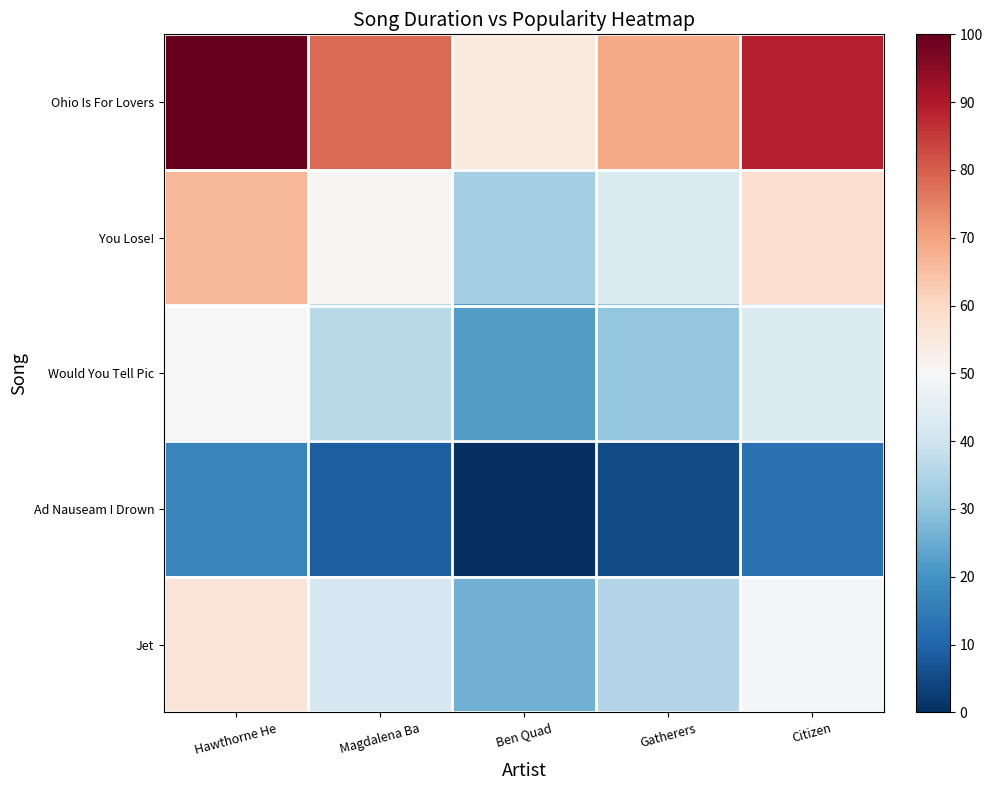

At how many categories does at least one series exceed 62?

4